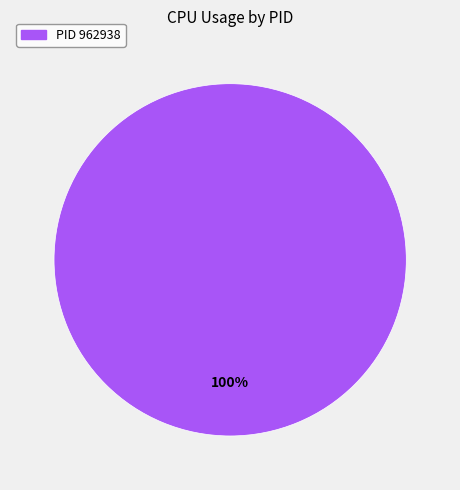

Is it true that PID 962938 is 93% of the pie?

False